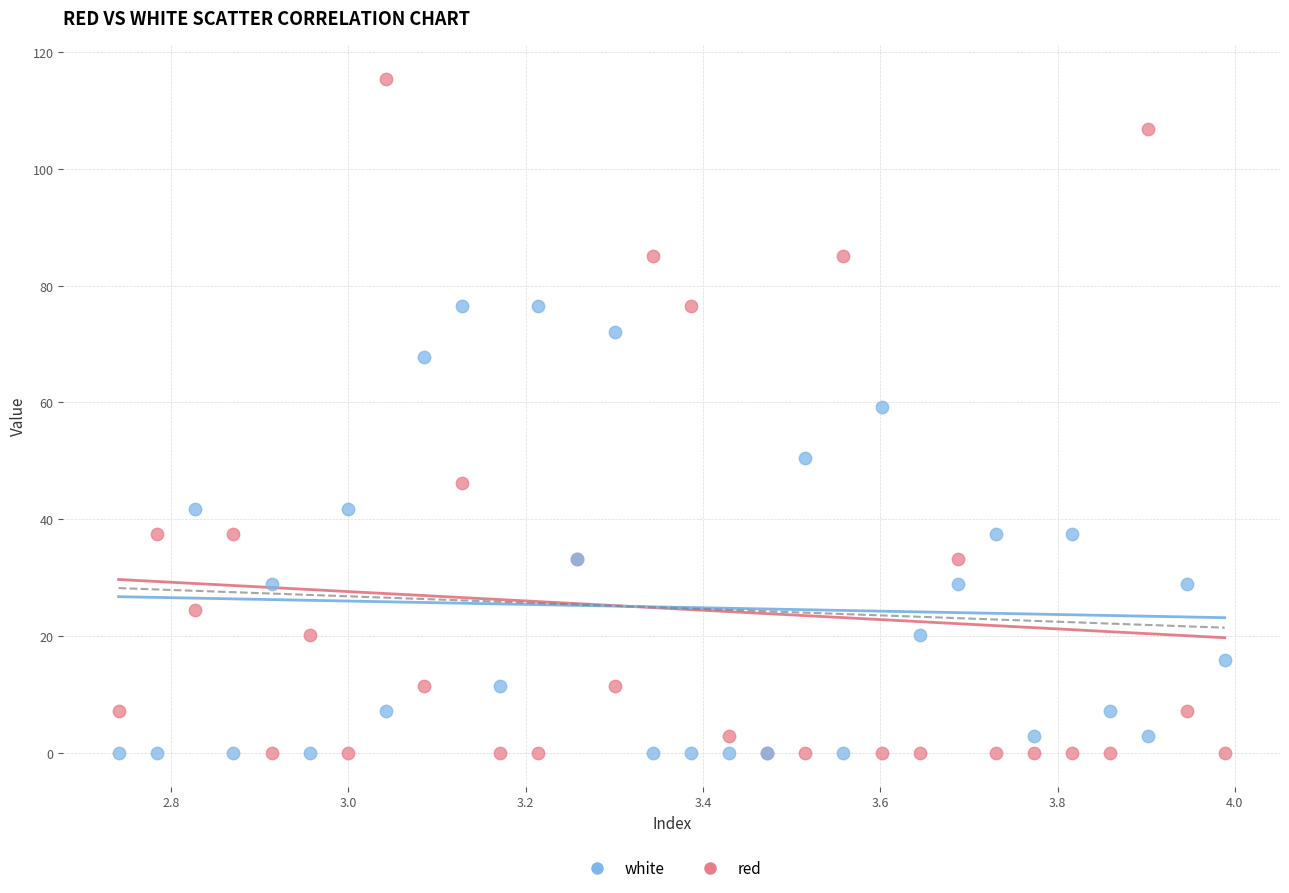

Which series has the largest Y range (max minus min)?

red